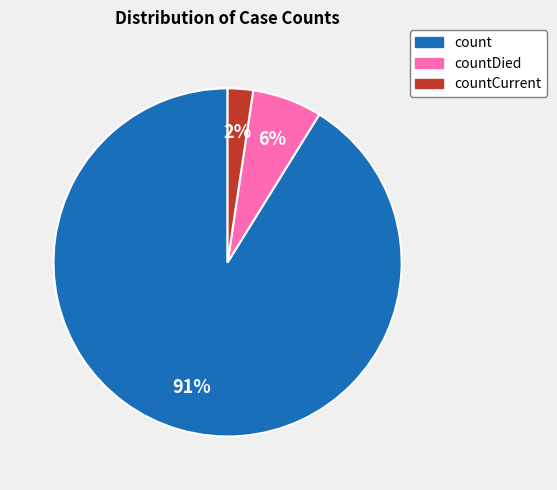

Is there a majority slice in this chart?

Yes